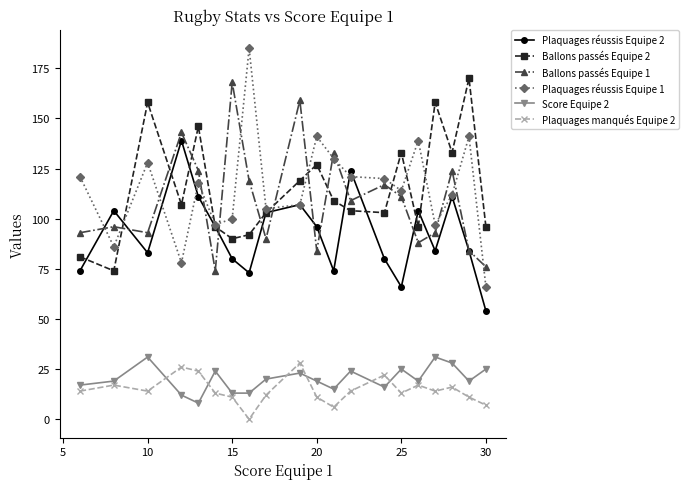

True or false: Plaquages manqués Equipe 2 and Plaquages réussis Equipe 1 intersect in this chart.

False